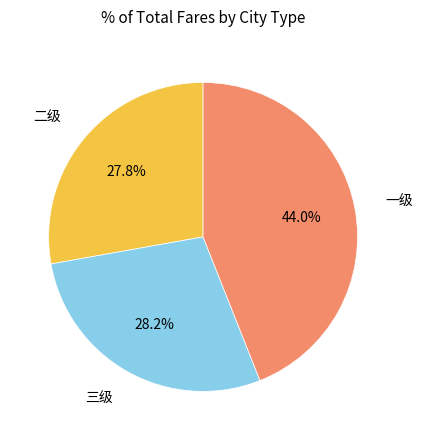

Is there a majority slice in this chart?

No